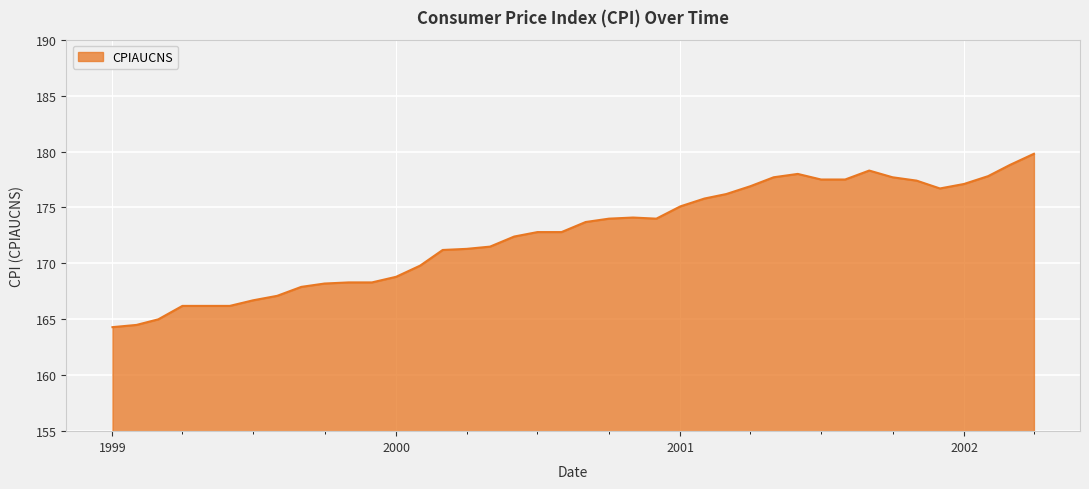

What is the maximum value shown in the chart?

179.8